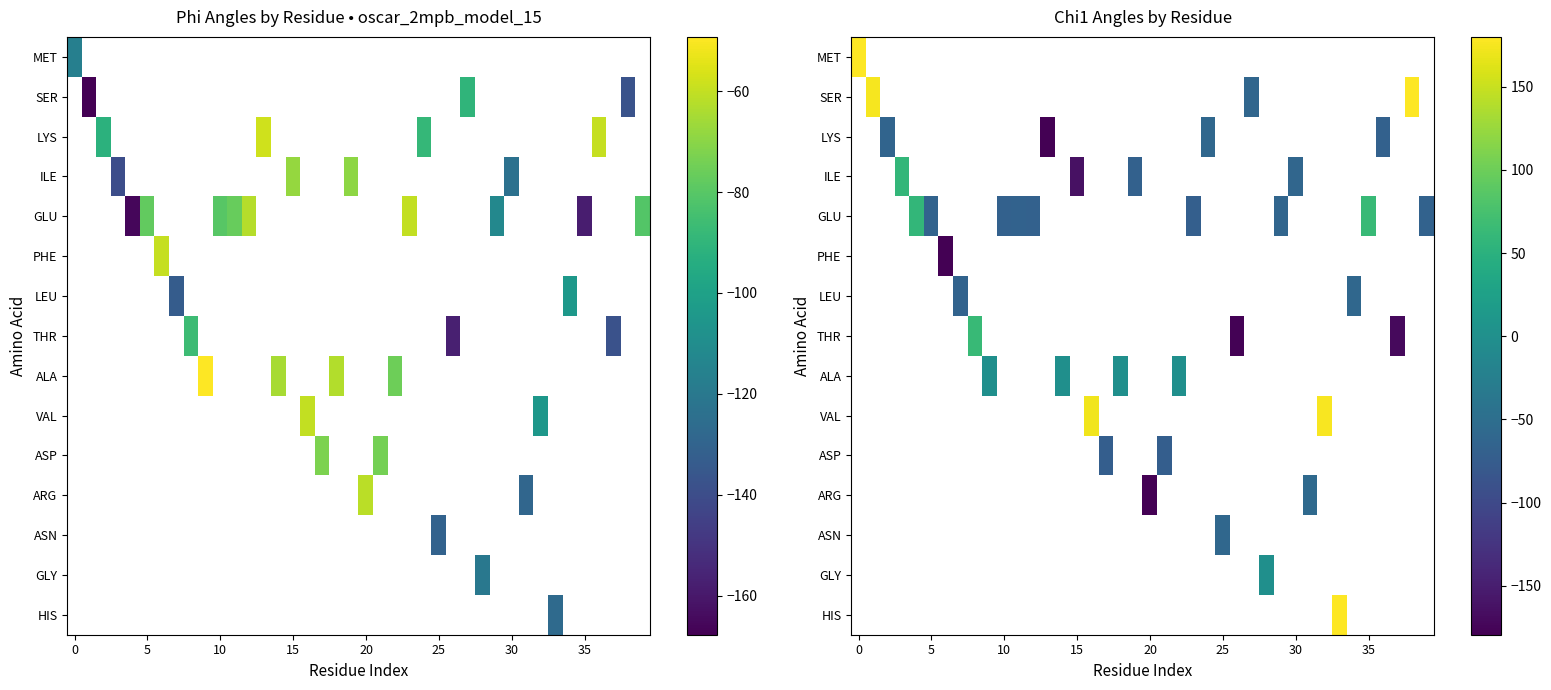

How many distinct data groups are displayed?

15